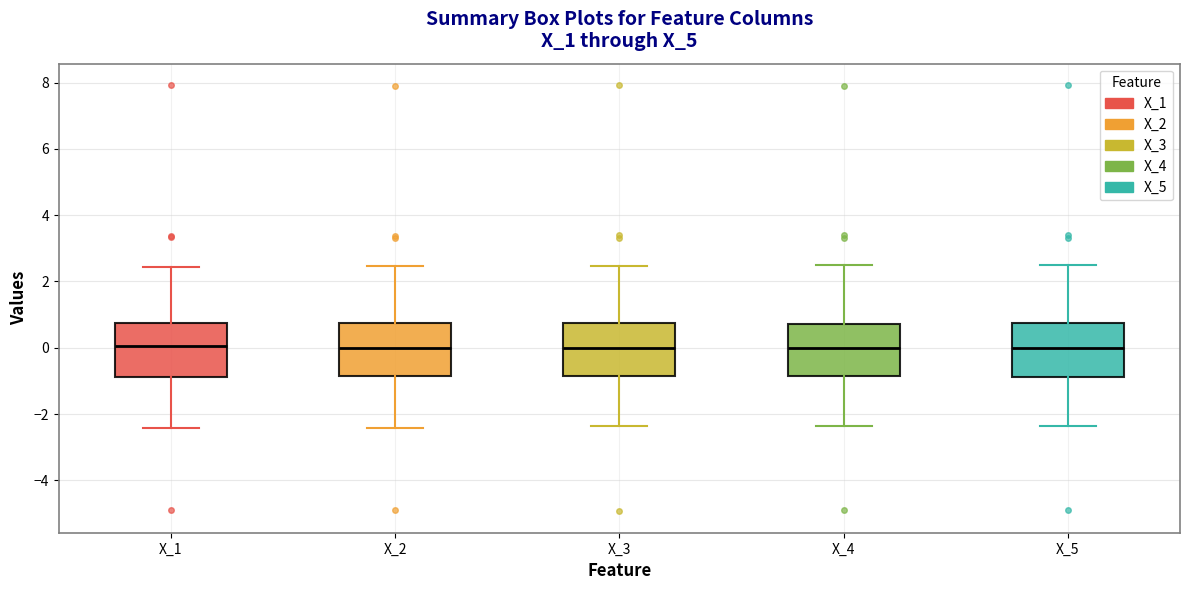

Where does the median line of the box for X_2 sit on the y-axis? The values are not printed on the chart, so give them approximately, as read against the axis.

0.0